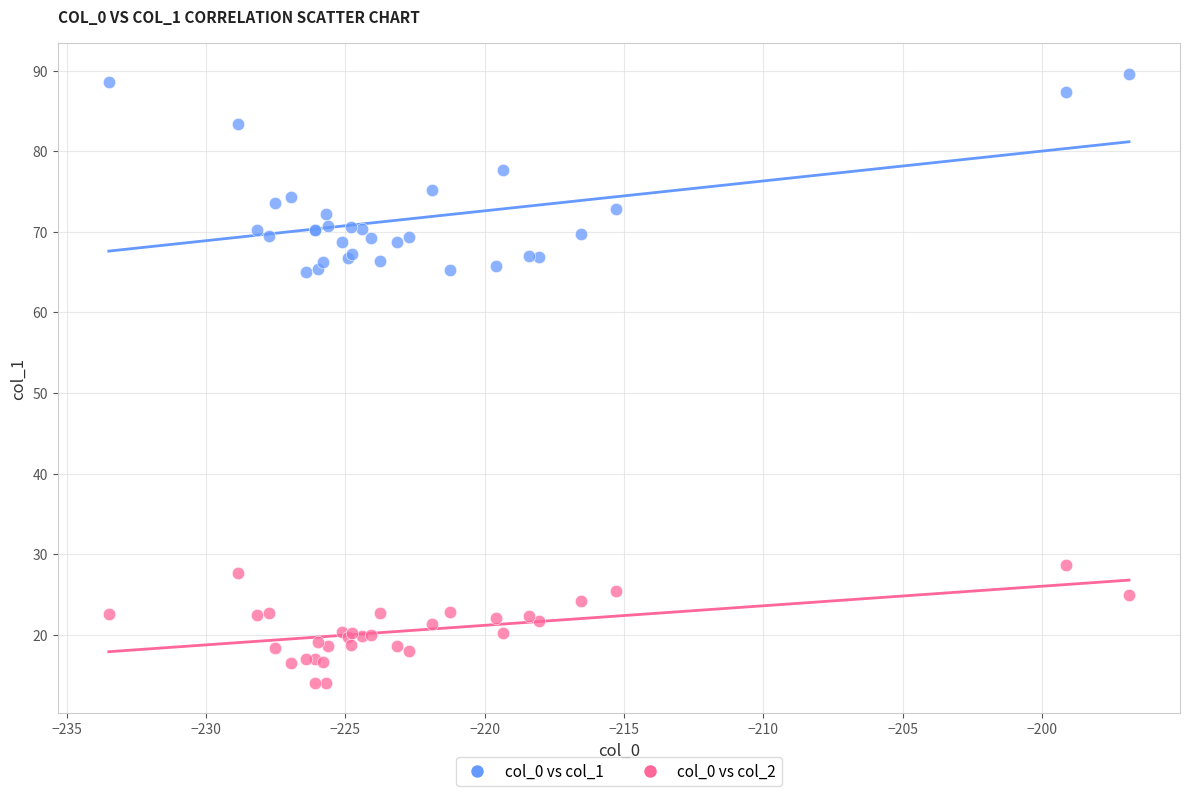

Which series has the largest Y range (max minus min)?

col_0 vs col_1